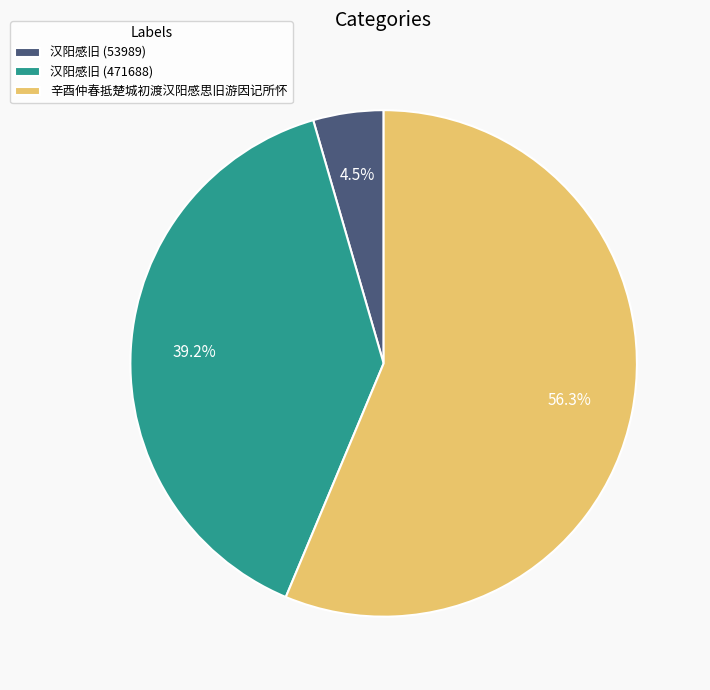

Does 汉阳感旧 (53989) represent more than half of the total?

No